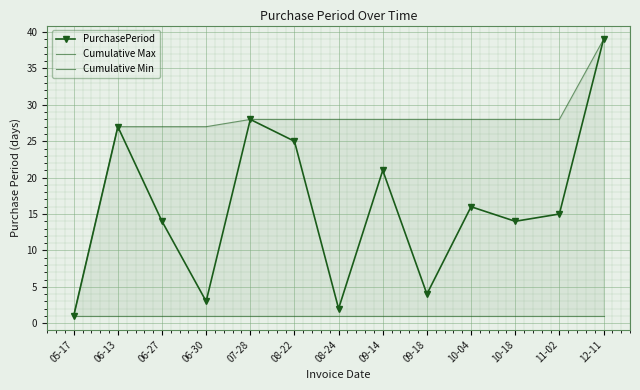

Reading right to left, list all the values displayed in this chart.

PurchasePeriod: 39	15	14	16	4	21	2	25	28	3	14	27	1
Cumulative Max: 39	28	28	28	28	28	28	28	28	27	27	27	1
Cumulative Min: 1	1	1	1	1	1	1	1	1	1	1	1	1